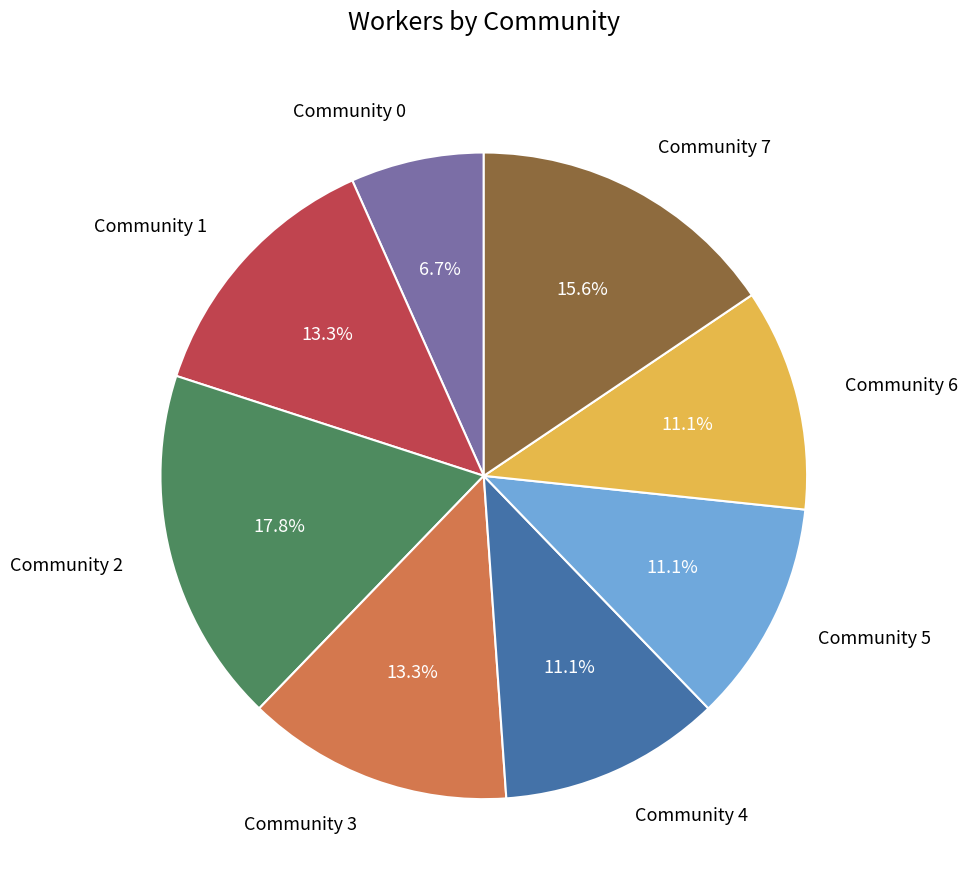

Does any single category account for the majority?

No